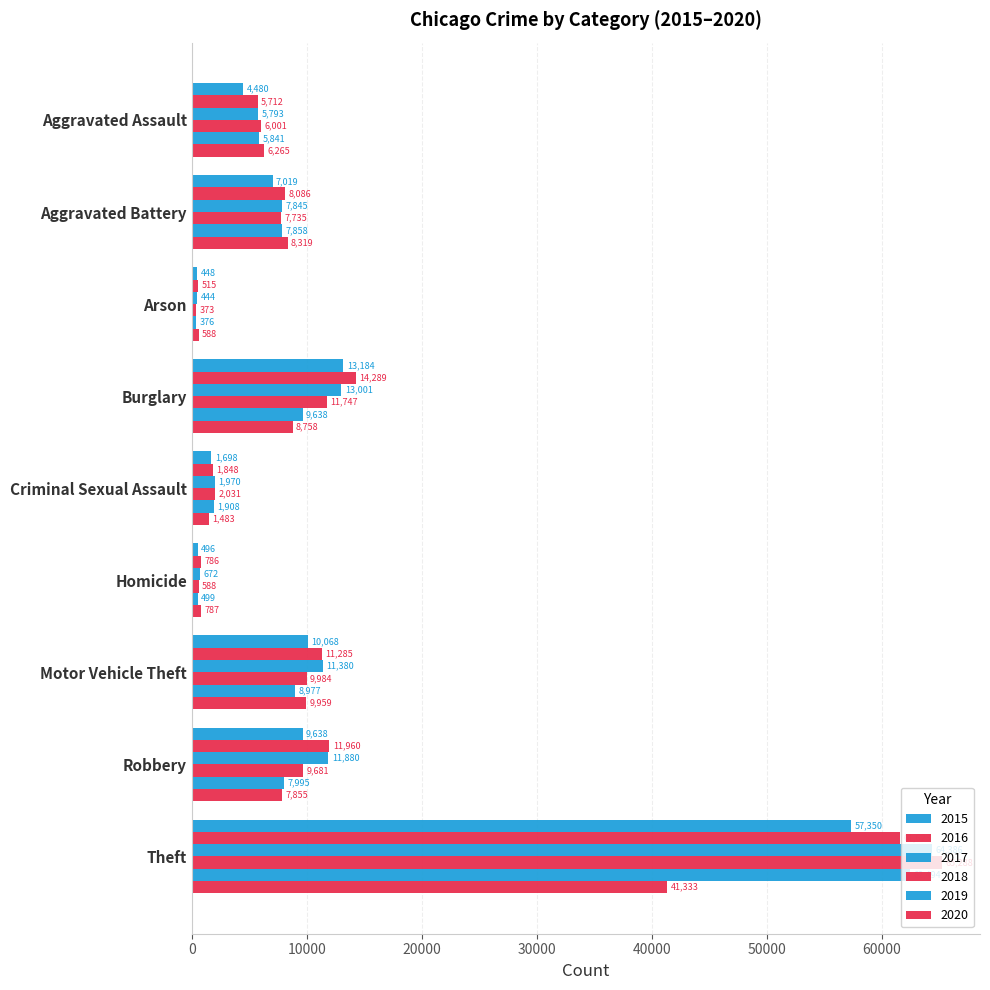

What is the difference between the maximum and second lowest values in the 2018 series?

64700